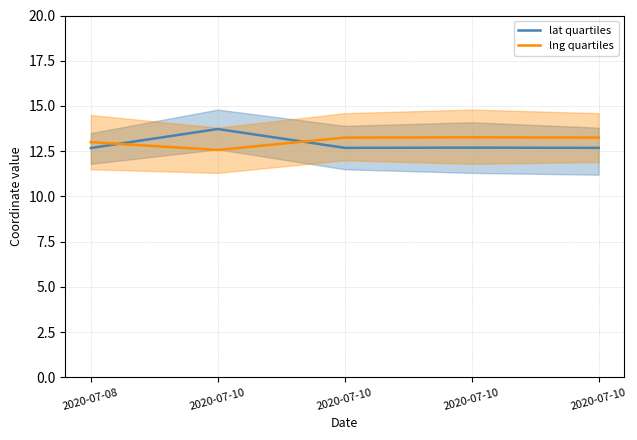

Reading left to right, what are all the values shown in this chart?

lat quartiles: 12.7	13.7	12.7	12.7	12.7
lng quartiles: 13.0	12.6	13.2	13.3	13.3